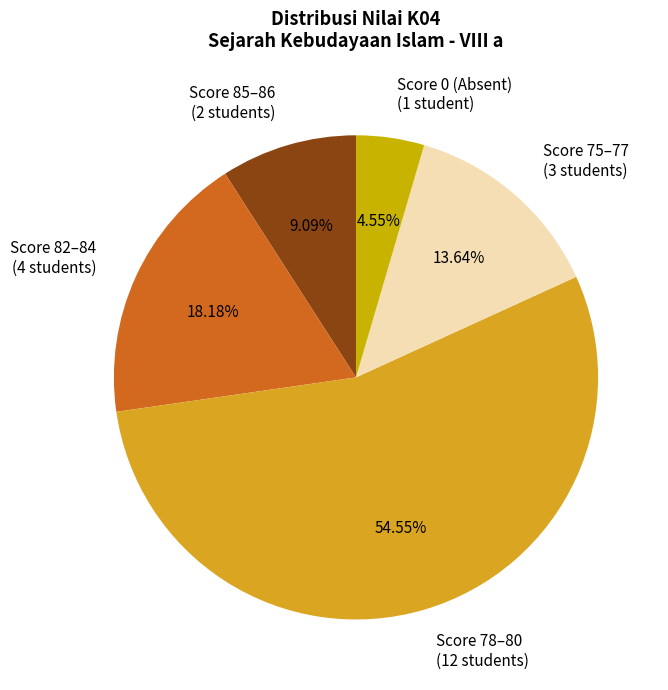

Is the sum of Score 0 (Absent) (1 student) and Score 85–86 (2 students) greater than half?

No